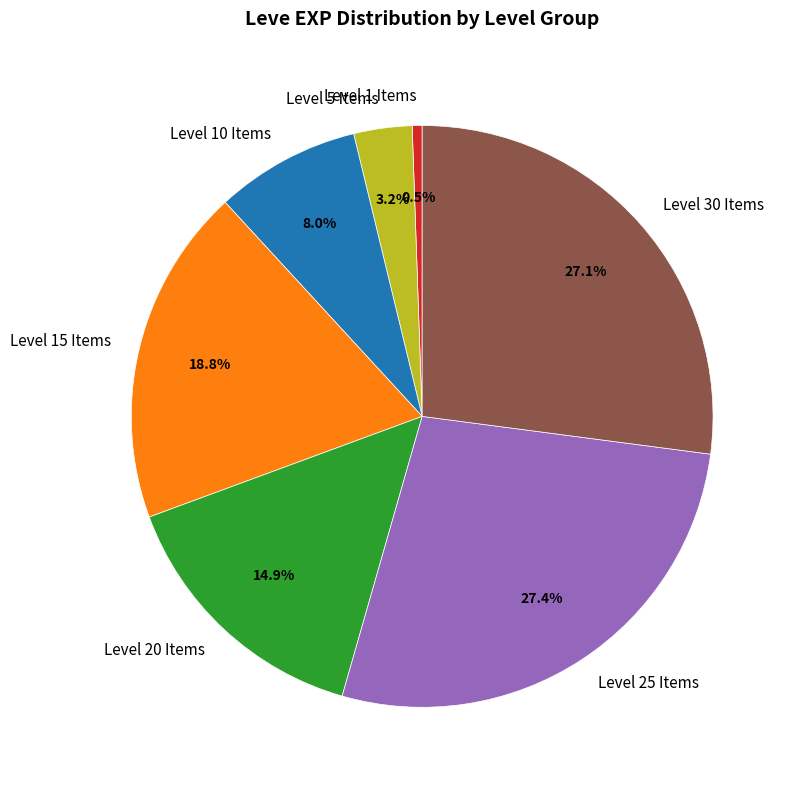

Which has a higher value, Level 15 Items or Level 20 Items?

Level 15 Items